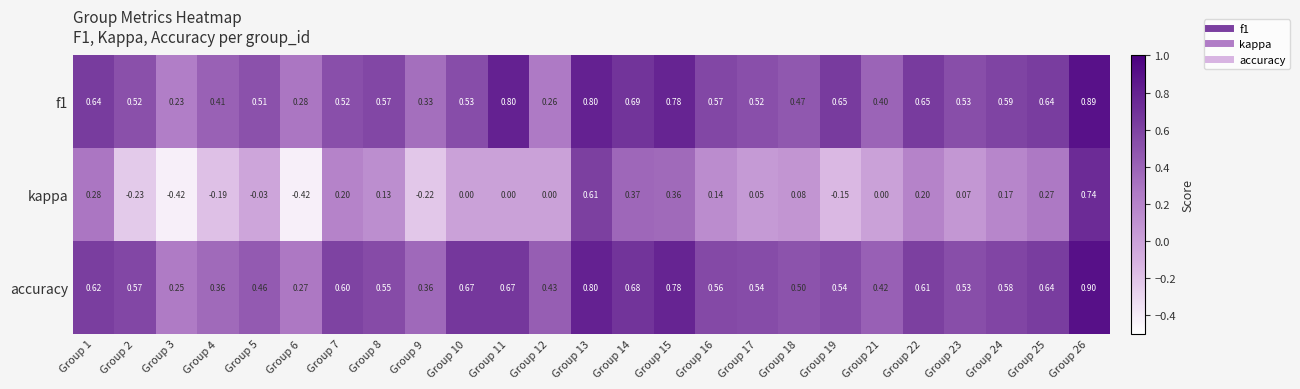

Is the value of kappa at Group 1 greater than the value of f1 at Group 22?

No